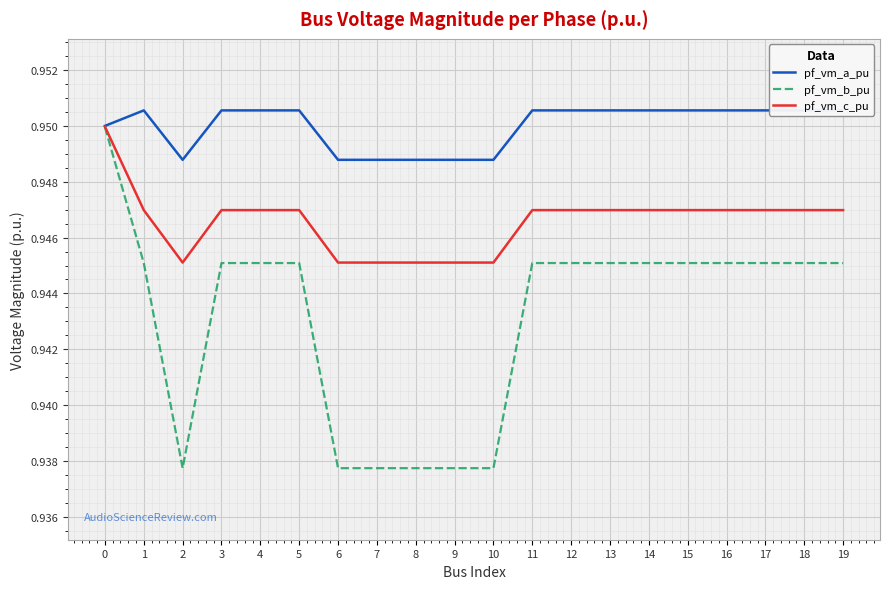

What is the sum of the pf_vm_c_pu values at 9 and 6?

1.9